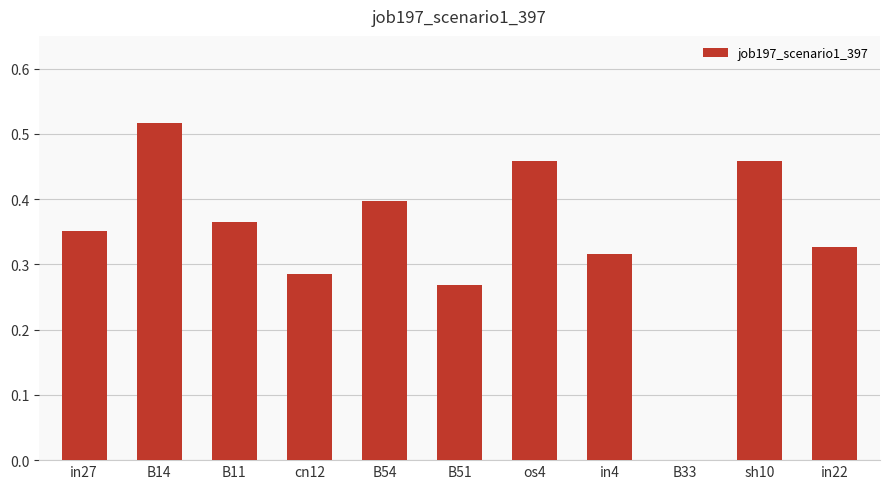

What is the sum of the values at in4 and in22?

0.6